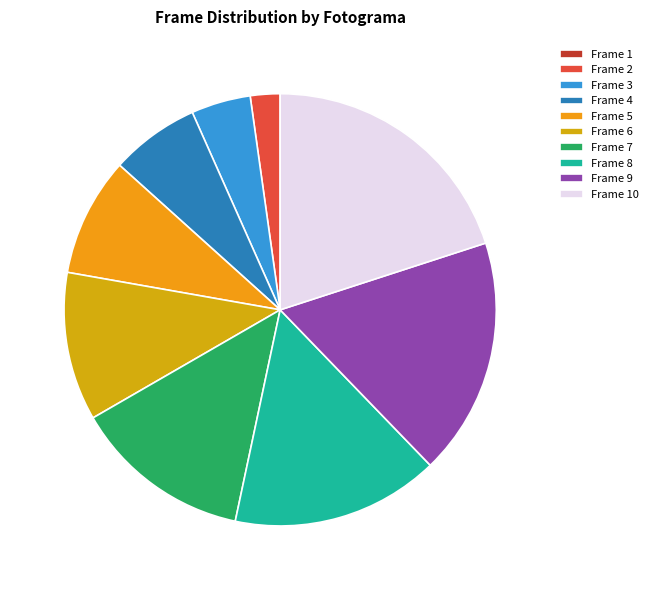

Is it true that Frame 6 is 11% of the pie?

True